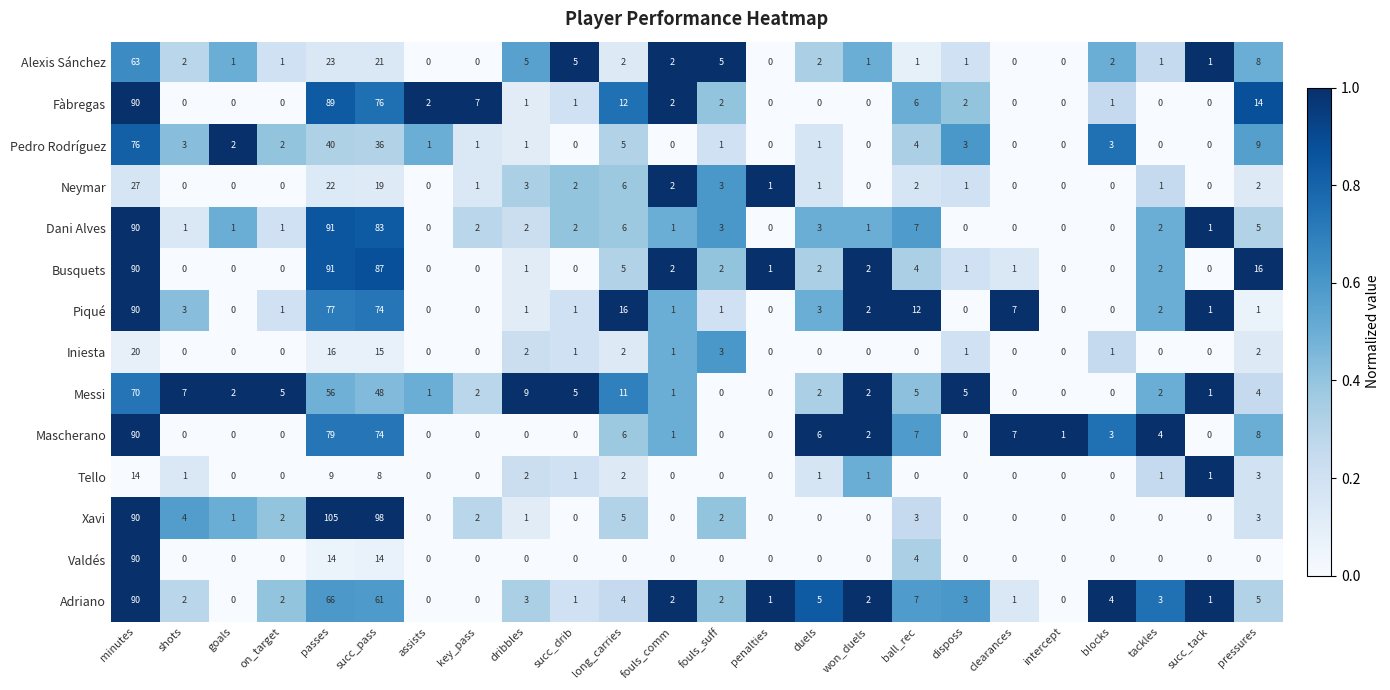

At which label is Iniesta closest to 10?

succ_pass